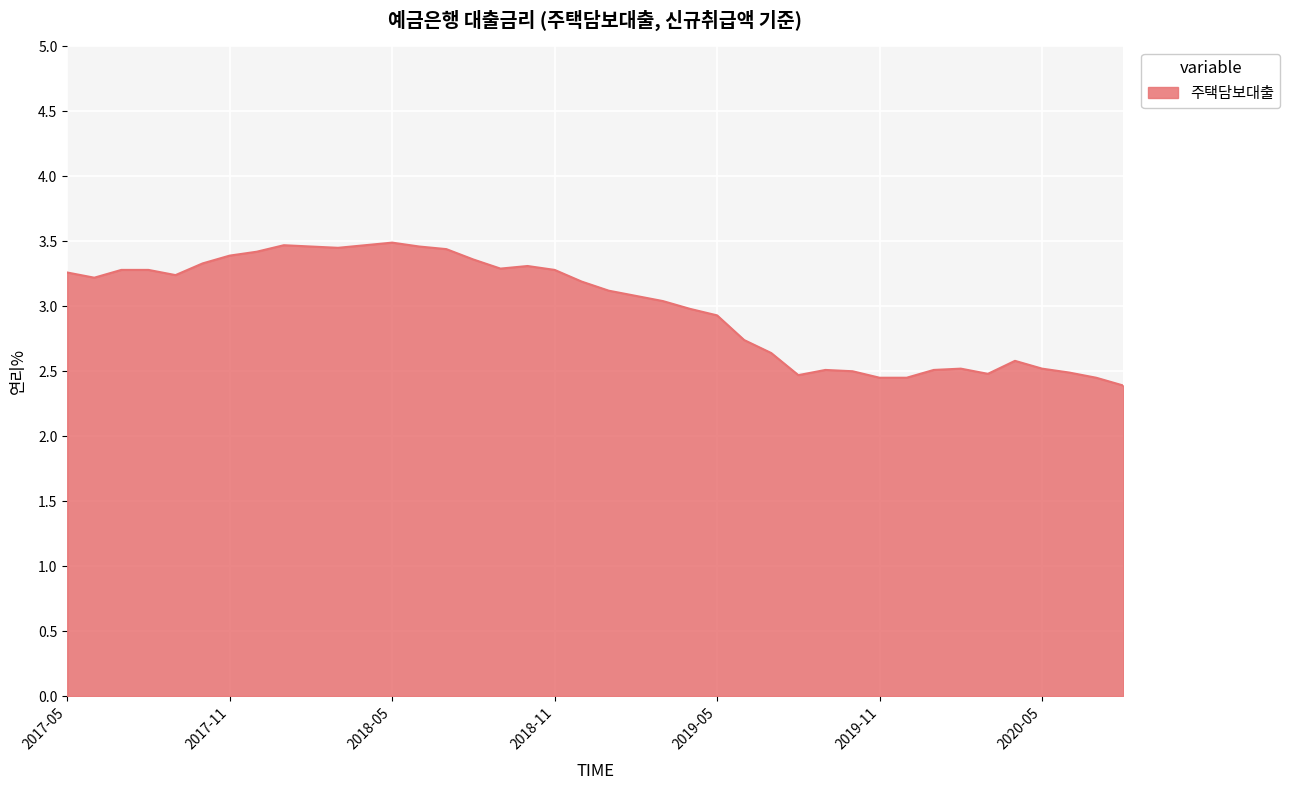

What is the difference between the maximum and minimum values?

1.1